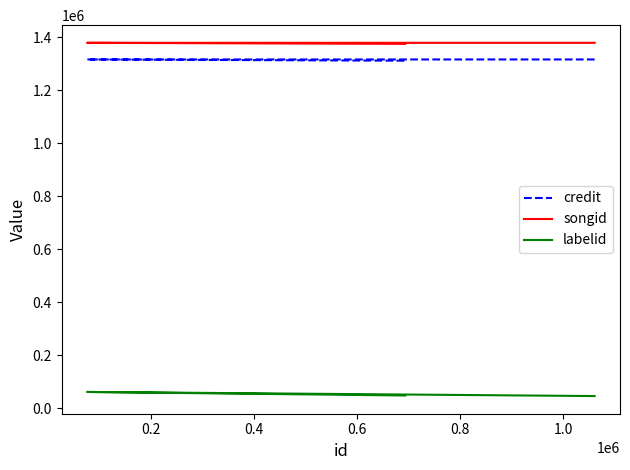

Which series has the widest spread of values?

labelid